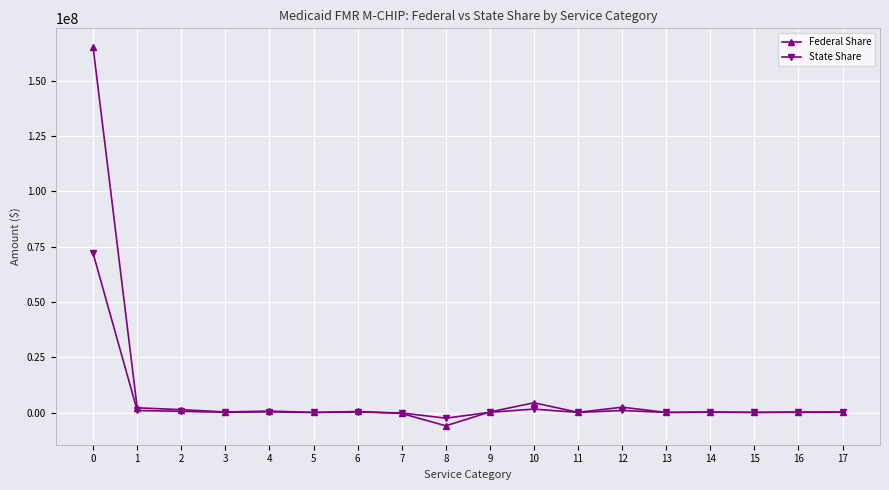

Which series changed the most between 0 and 4?

Federal Share